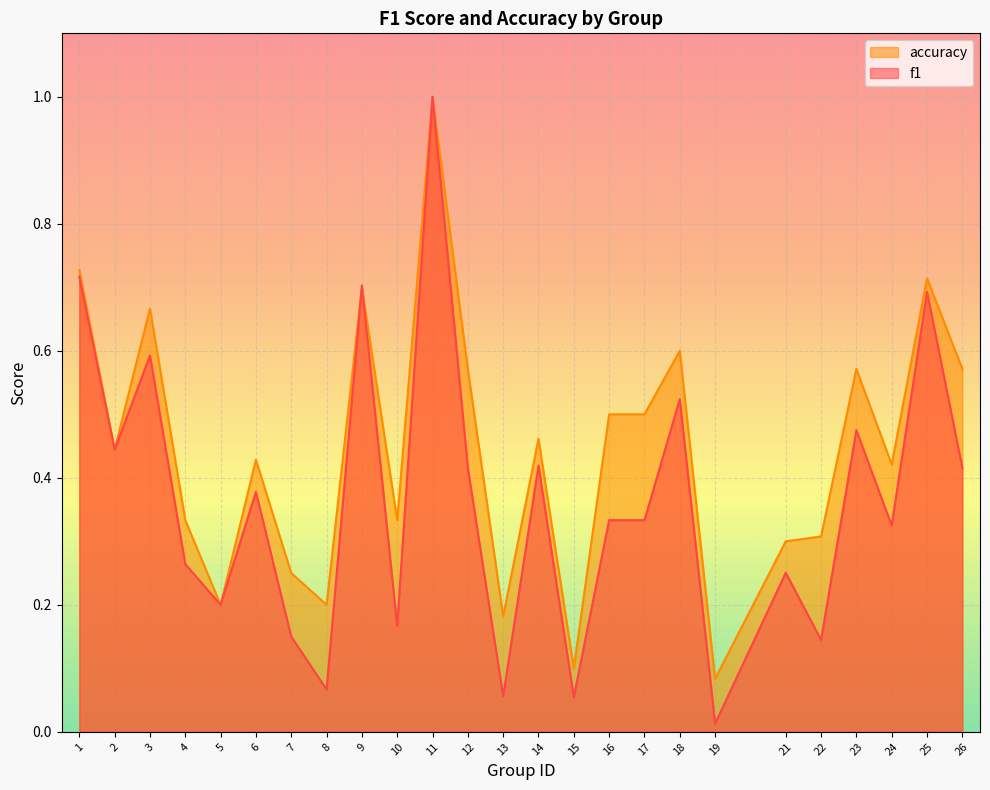

Reading right to left, what are all the values shown in this chart?

f1: 0.4	0.7	0.3	0.5	0.1	0.3	0.0	0.5	0.3	0.3	0.1	0.4	0.1	0.4	1.0	0.2	0.7	0.1	0.2	0.4	0.2	0.3	0.6	0.4	0.7
accuracy: 0.6	0.7	0.4	0.6	0.3	0.3	0.1	0.6	0.5	0.5	0.1	0.5	0.2	0.6	1.0	0.3	0.7	0.2	0.2	0.4	0.2	0.3	0.7	0.4	0.7